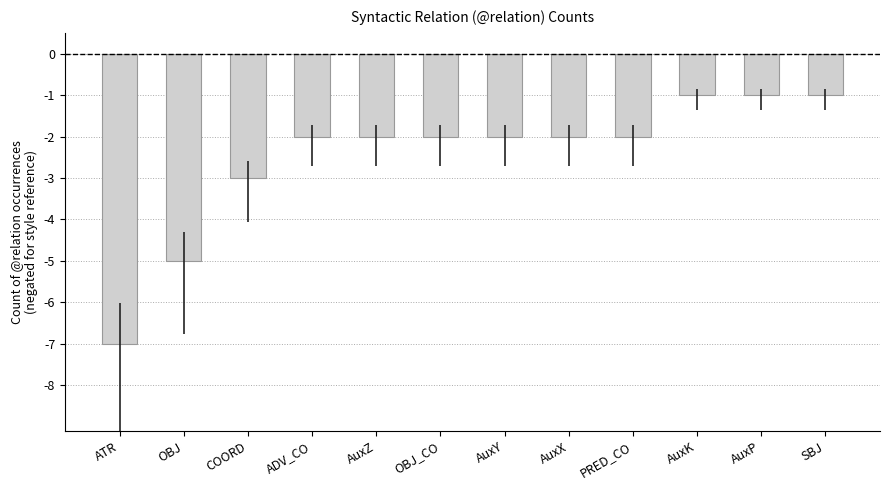

Between OBJ and OBJ_CO, which is larger?

OBJ_CO